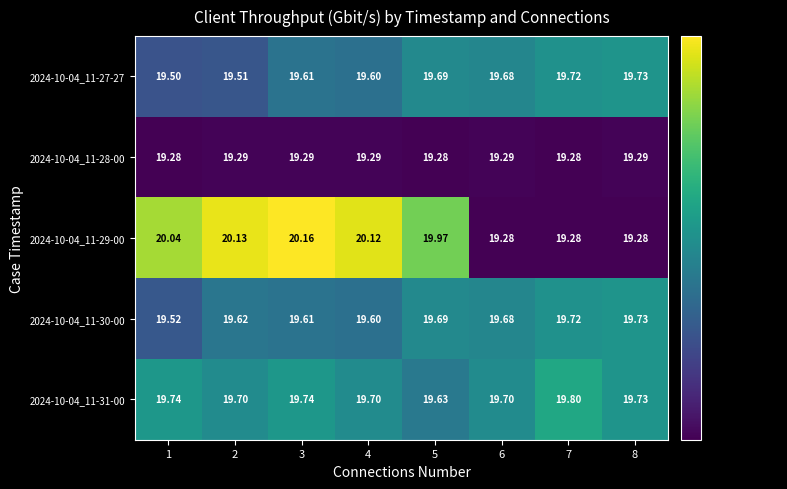

Is the value of 2024-10-04_11-28-00 at 6 greater than the value of 2024-10-04_11-30-00 at 6?

No